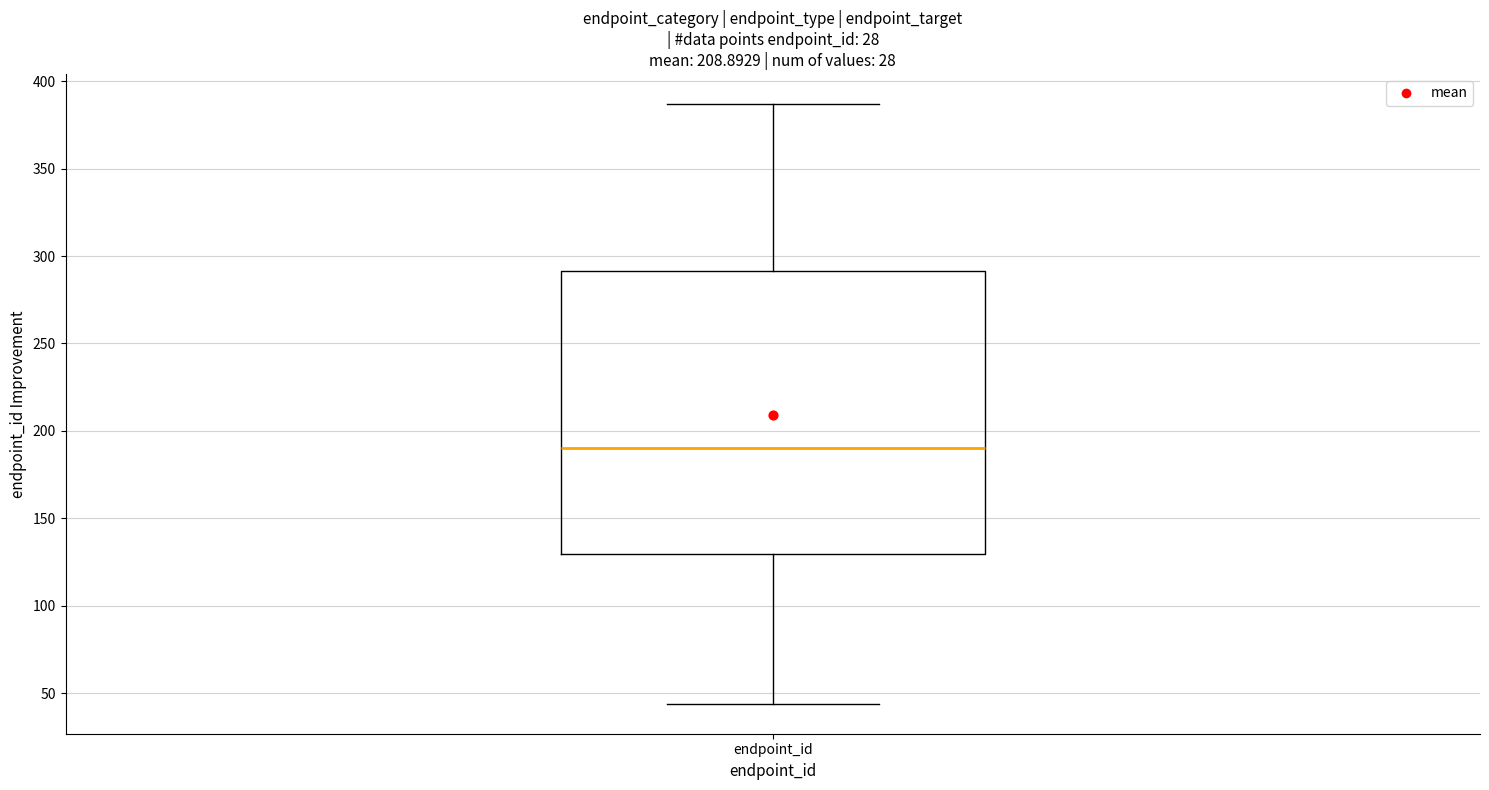

Read this box plot against the y-axis: the position of the median line, the range covered by the box, and the ends of both whiskers. The values are not printed on the chart, so give them approximately, as read against the axis.

median 190, box 130 to 290, whiskers 45 to 385